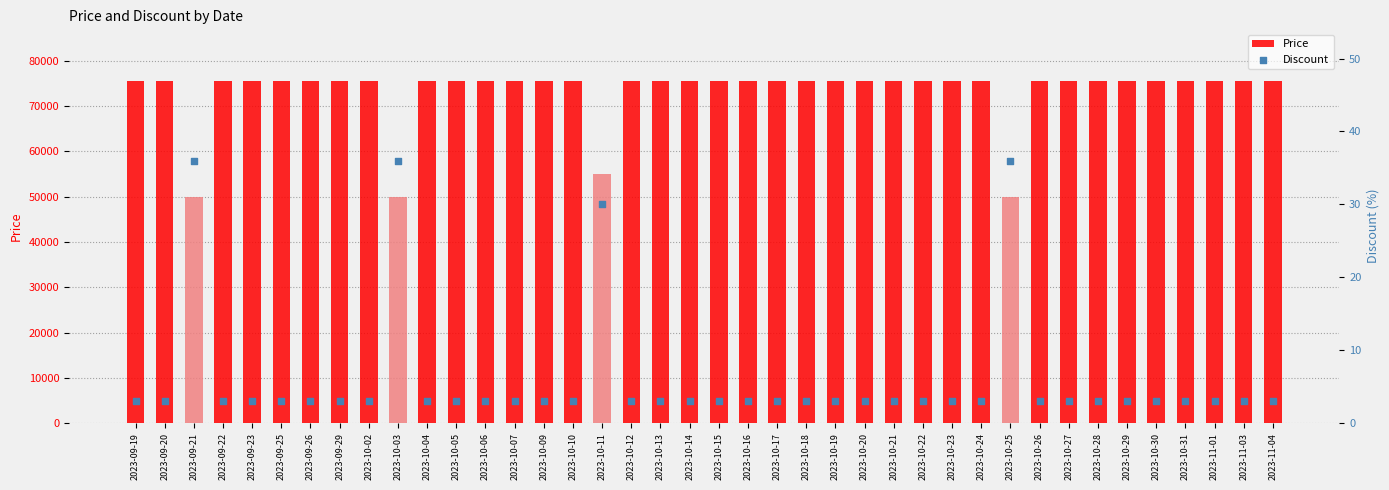

What are all the series names shown in the legend?

Price, Discount